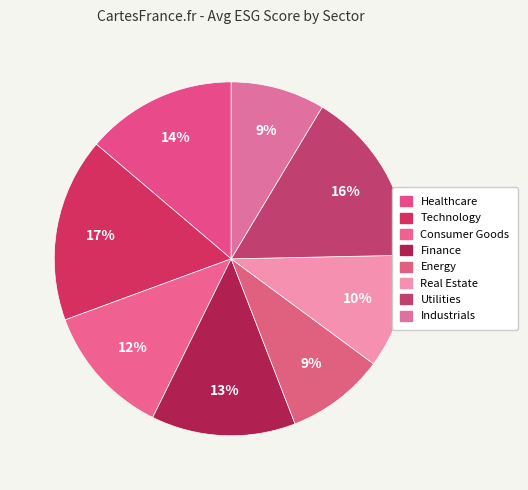

How many segments does this pie chart have?

8